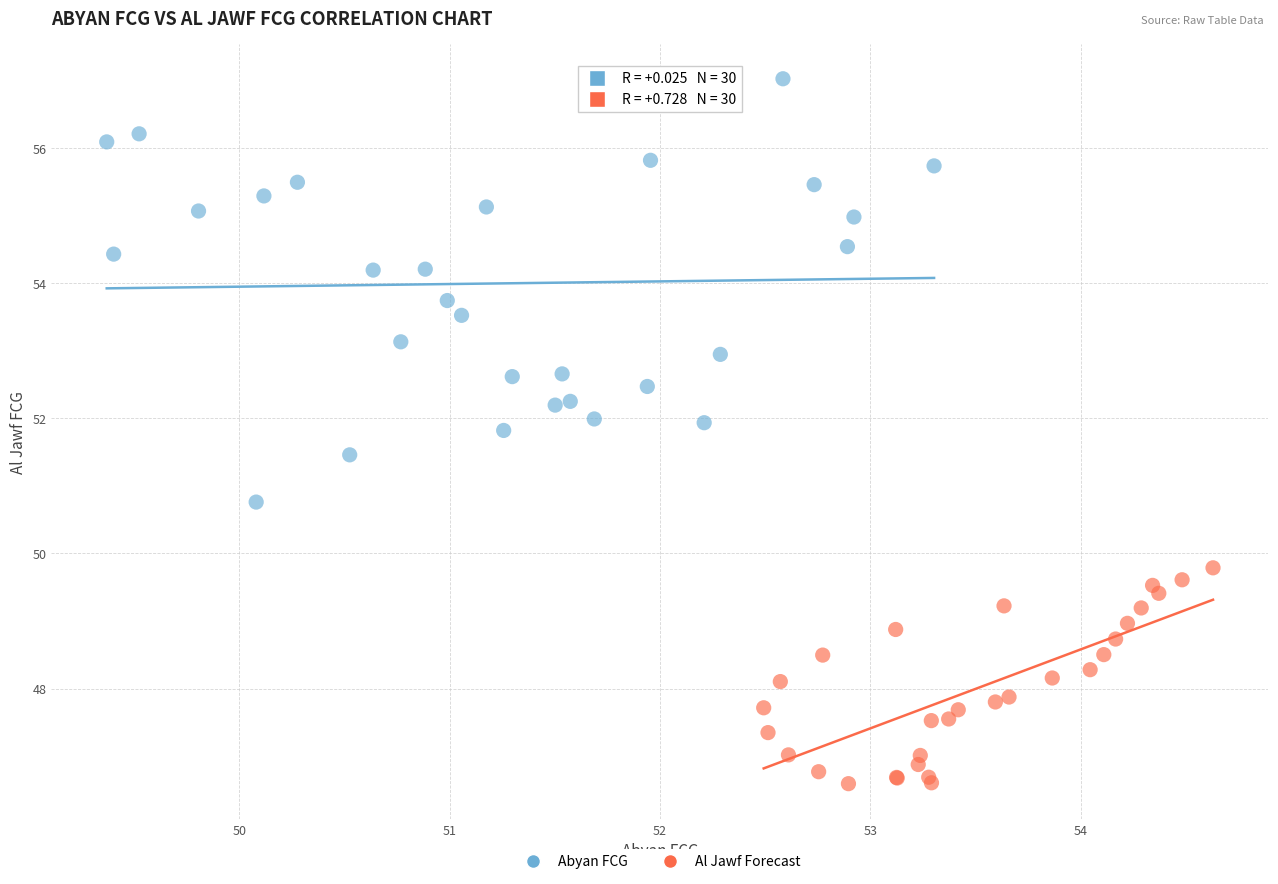

What are all the series names shown in the legend?

Abyan FCG, Al Jawf Forecast